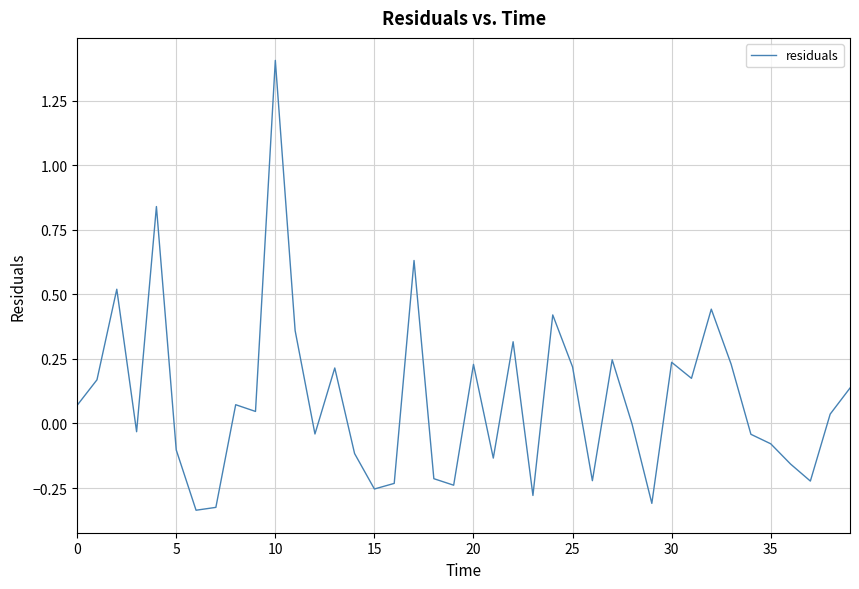

What is the difference between the maximum and minimum values?

1.7